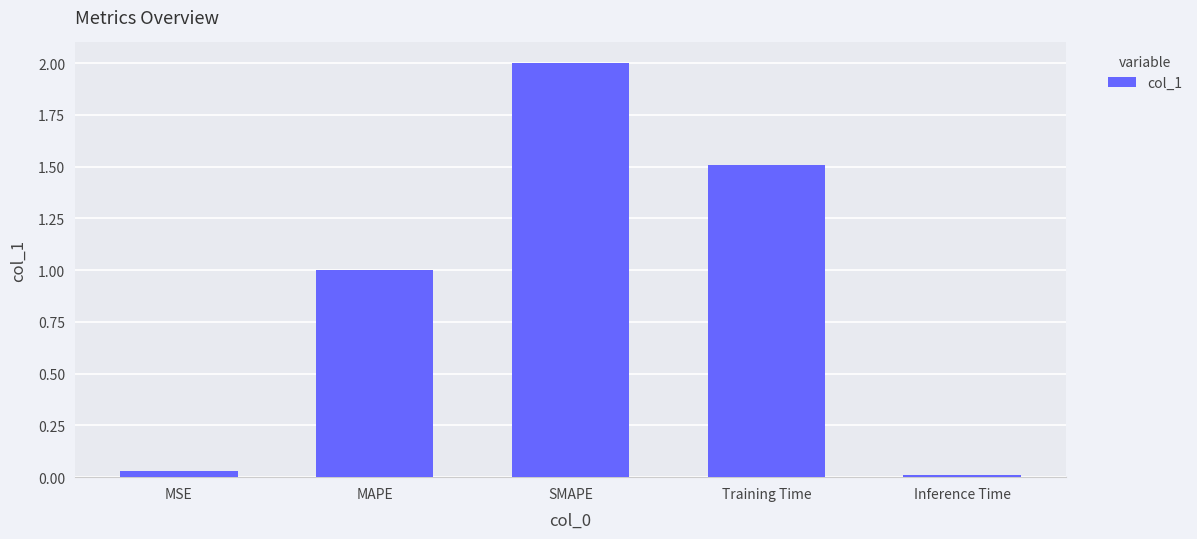

What is the average value?

0.9